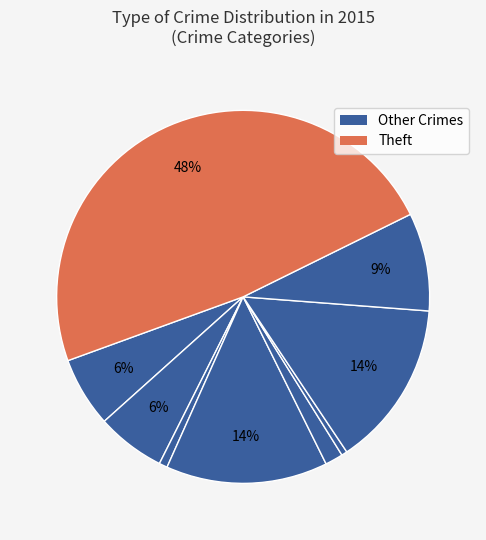

To the nearest percent, what is the average slice percentage?

11%